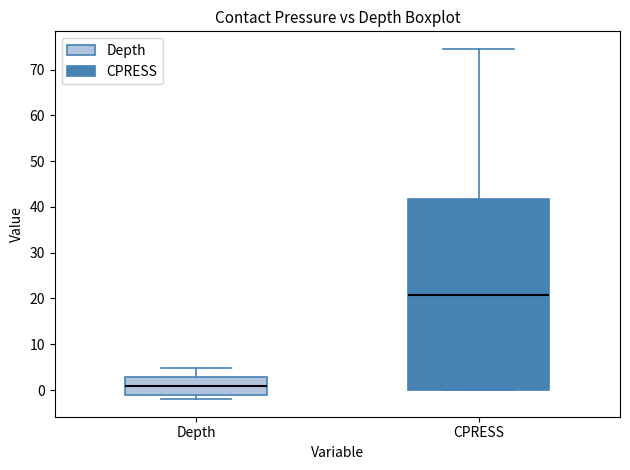

Where is the upper edge of the box for CPRESS on the y-axis? The values are not printed on the chart, so give them approximately, as read against the axis.

42